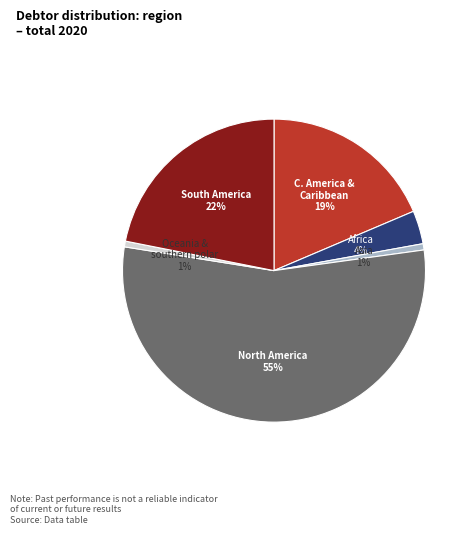

Which slice is the largest?

North America